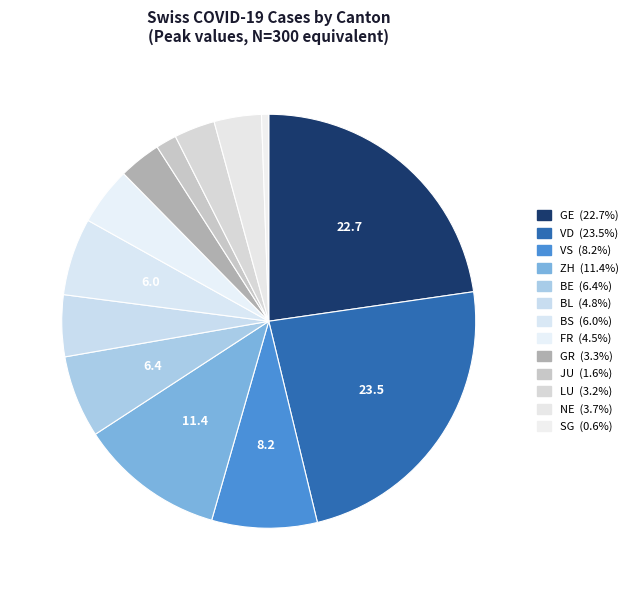

Which category has the biggest portion of the pie?

VD